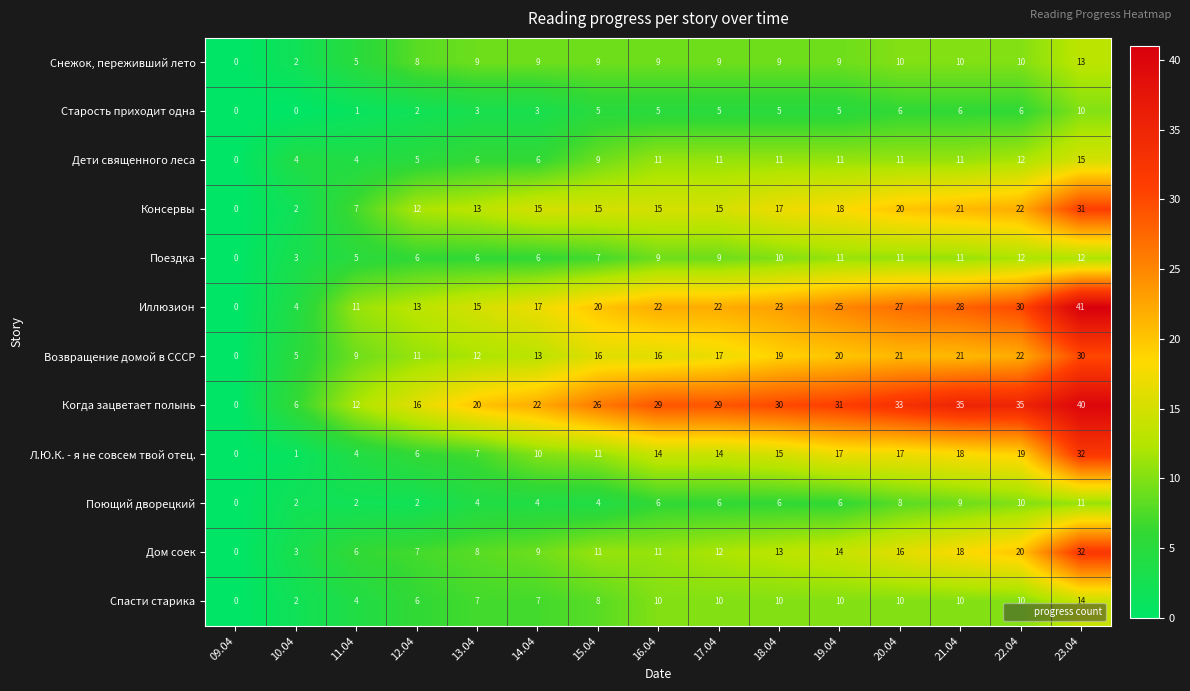

Read the Когда зацветает полынь value at 14.04, to the nearest 10.

20